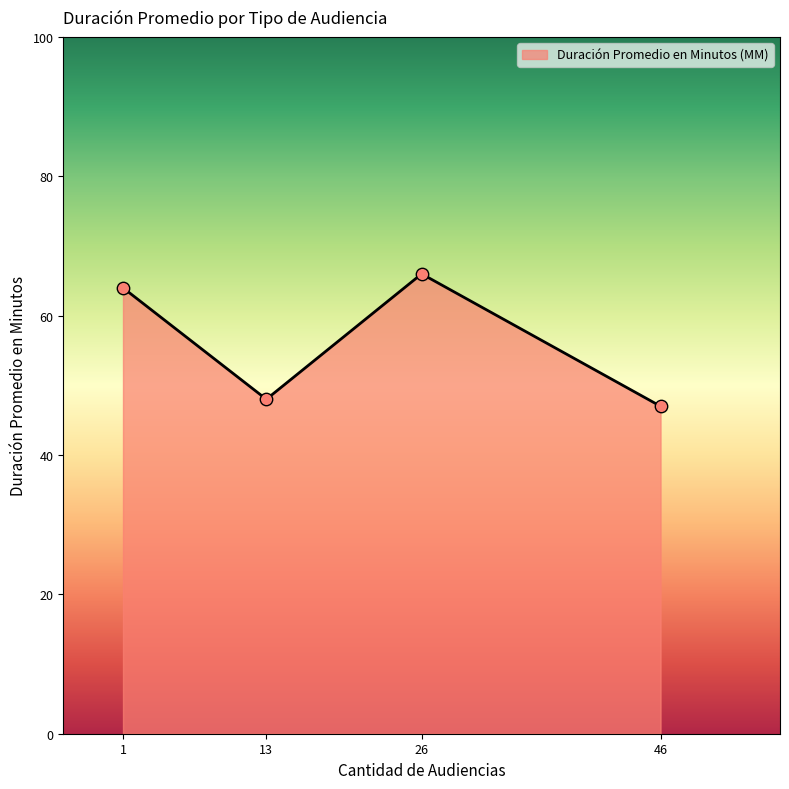

What is the ratio of the value at 26 to the value at 1?

1.0